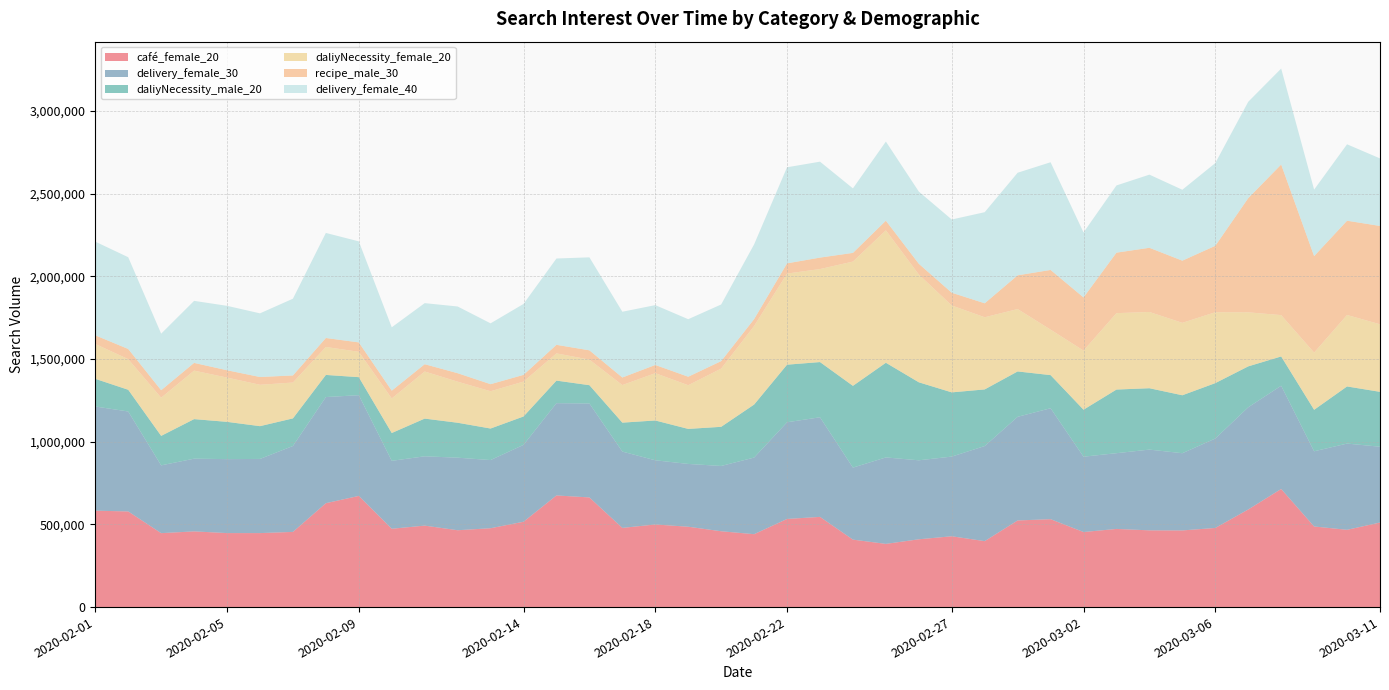

Reading right to left, list all the values displayed in this chart.

café_female_20: 2020-03-11=511243	2020-03-10=467143	2020-03-09=487292	2020-03-08=714068	2020-03-07=590035	2020-03-06=478358	2020-03-05=463436	2020-03-04=463911	2020-03-03=472465	2020-03-02=453741	2020-03-01=531393	2020-02-29=523694	2020-02-28=398711	2020-02-27=428079	2020-02-26=409831	2020-02-25=382078	2020-02-24=407835	2020-02-23=545269	2020-02-22=532818	2020-02-21=440720	2020-02-20=458399	2020-02-19=485771	2020-02-18=499458	2020-02-17=478738	2020-02-16=662839	2020-02-15=674910	2020-02-14=515900	2020-02-13=476742	2020-02-12=464576	2020-02-11=492520	2020-02-10=473511	2020-02-09=672058	2020-02-08=628053	2020-02-07=454502	2020-02-06=447278	2020-02-05=447373	2020-02-04=457638	2020-02-03=446993	2020-02-02=578154	2020-02-01=582907
delivery_female_30: 2020-03-11=458194	2020-03-10=521235	2020-03-09=454485	2020-03-08=623977	2020-03-07=617760	2020-03-06=540540	2020-03-05=466701	2020-03-04=488078	2020-03-03=457867	2020-03-02=455358	2020-03-01=670658	2020-02-29=626486	2020-02-28=574787	2020-02-27=481643	2020-02-26=477499	2020-02-25=522544	2020-02-24=435290	2020-02-23=602163	2020-02-22=584385	2020-02-21=463102	2020-02-20=394716	2020-02-19=379556	2020-02-18=387954	2020-02-17=461248	2020-02-16=567916	2020-02-15=557773	2020-02-14=464738	2020-02-13=412058	2020-02-12=438562	2020-02-11=418929	2020-02-10=410640	2020-02-09=608926	2020-02-08=641537	2020-02-07=519381	2020-02-06=448269	2020-02-05=447069	2020-02-04=439543	2020-02-03=409768	2020-02-02=604236	2020-02-01=629649
daliyNecessity_male_20: 2020-03-11=331644	2020-03-10=345344	2020-03-09=250825	2020-03-08=176993	2020-03-07=247239	2020-03-06=334954	2020-03-05=350309	2020-03-04=370996	2020-03-03=384604	2020-03-02=284017	2020-03-01=200163	2020-02-29=274271	2020-02-28=342310	2020-02-27=388190	2020-02-26=471492	2020-02-25=572355	2020-02-24=494294	2020-02-23=333667	2020-02-22=348102	2020-02-21=320427	2020-02-20=236573	2020-02-19=211748	2020-02-18=240619	2020-02-17=174970	2020-02-16=110609	2020-02-15=136354	2020-02-14=171568	2020-02-13=190601	2020-02-12=211197	2020-02-11=227930	2020-02-10=168166	2020-02-09=108862	2020-02-08=133779	2020-02-07=166787	2020-02-06=198140	2020-02-05=225264	2020-02-04=239056	2020-02-03=178188	2020-02-02=131297	2020-02-01=167247
daliyNecessity_female_20: 2020-03-11=408405	2020-03-10=432166	2020-03-09=345771	2020-03-08=249966	2020-03-07=326762	2020-03-06=428555	2020-03-05=437869	2020-03-04=460965	2020-03-03=461915	2020-03-02=357366	2020-03-01=274963	2020-02-29=377136	2020-02-28=436253	2020-02-27=525310	2020-02-26=651719	2020-02-25=800653	2020-02-24=751230	2020-02-23=562282	2020-02-22=550782	2020-02-21=474841	2020-02-20=351949	2020-02-19=264128	2020-02-18=285988	2020-02-17=227156	2020-02-16=154732	2020-02-15=164616	2020-02-14=210903	2020-02-13=225445	2020-02-12=248350	2020-02-11=284752	2020-02-10=208907	2020-02-09=153496	2020-02-08=169083	2020-02-07=216796	2020-02-06=250156	2020-02-05=267740	2020-02-04=293211	2020-02-03=230767	2020-02-02=185146	2020-02-01=210713
recipe_male_30: 2020-03-11=594453	2020-03-10=569673	2020-03-09=583118	2020-03-08=910265	2020-03-07=690146	2020-03-06=401486	2020-03-05=375784	2020-03-04=387910	2020-03-03=365635	2020-03-02=321347	2020-03-01=360758	2020-02-29=203906	2020-02-28=84357	2020-02-27=76975	2020-02-26=64717	2020-02-25=58127	2020-02-24=52459	2020-02-23=69199	2020-02-22=61686	2020-02-21=41651	2020-02-20=45210	2020-02-19=51273	2020-02-18=49559	2020-02-17=45737	2020-02-16=56018	2020-02-15=51668	2020-02-14=40596	2020-02-13=42573	2020-02-12=51141	2020-02-11=44023	2020-02-10=47055	2020-02-09=56677	2020-02-08=54173	2020-02-07=42837	2020-02-06=46923	2020-02-05=44155	2020-02-04=46659	2020-02-03=45210	2020-02-02=61422	2020-02-01=52327
delivery_female_40: 2020-03-11=408210	2020-03-10=461873	2020-03-09=402067	2020-03-08=579863	2020-03-07=582528	2020-03-06=500005	2020-03-05=428609	2020-03-04=442170	2020-03-03=406240	2020-03-02=392679	2020-03-01=651027	2020-02-29=620081	2020-02-28=550655	2020-02-27=442633	2020-02-26=436375	2020-02-25=478216	2020-02-24=389897	2020-02-23=579863	2020-02-22=580790	2020-02-21=451558	2020-02-20=342377	2020-02-19=347709	2020-02-18=361733	2020-02-17=397431	2020-02-16=562013	2020-02-15=521795	2020-02-14=428725	2020-02-13=367760	2020-02-12=403226	2020-02-11=369151	2020-02-10=382943	2020-02-09=610693	2020-02-08=635032	2020-02-07=463844	2020-02-06=384798	2020-02-05=389434	2020-02-04=374946	2020-02-03=341798	2020-02-02=554596	2020-02-01=566302